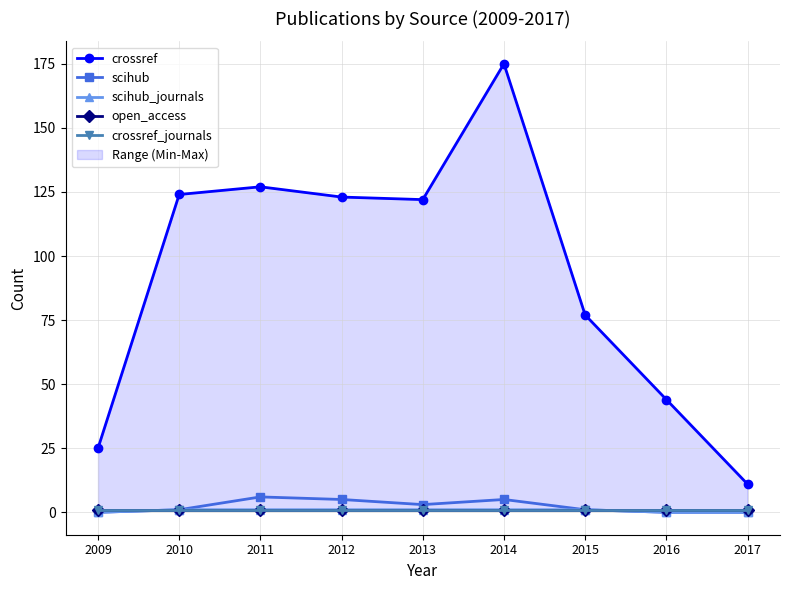

What is the value of the crossref_journals point at the 7th from the left?

1